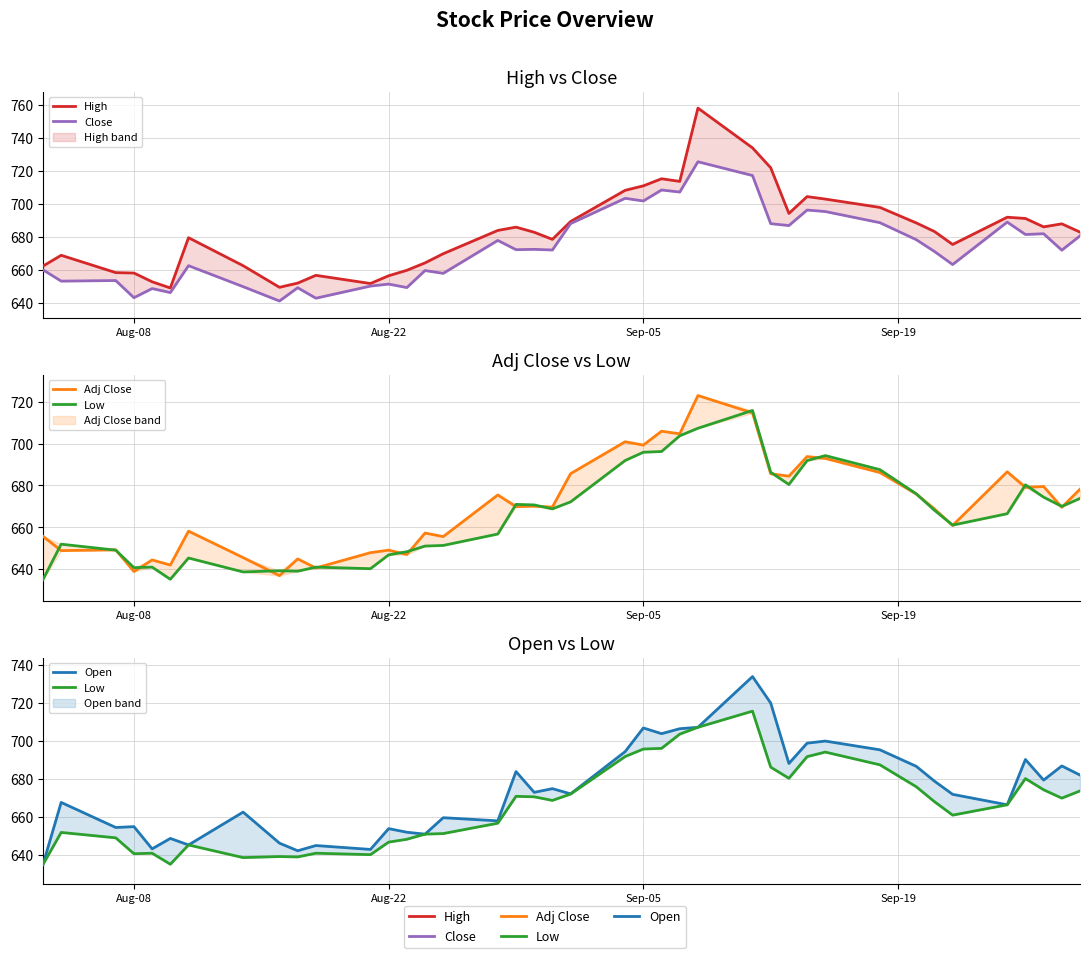

Is it true that Close equals 435.6 at 34?

False